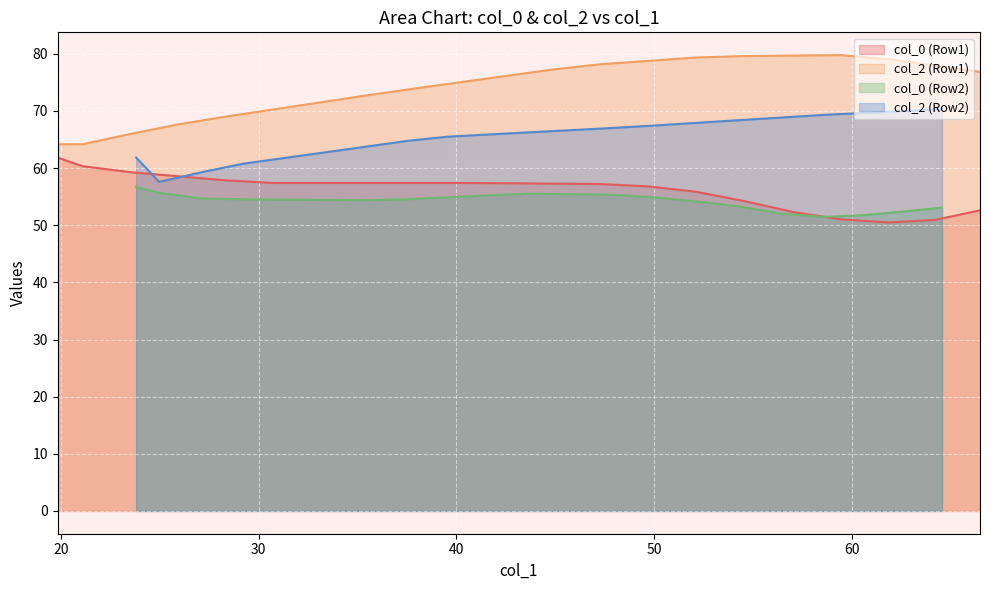

What position from the left is 23.8?

2